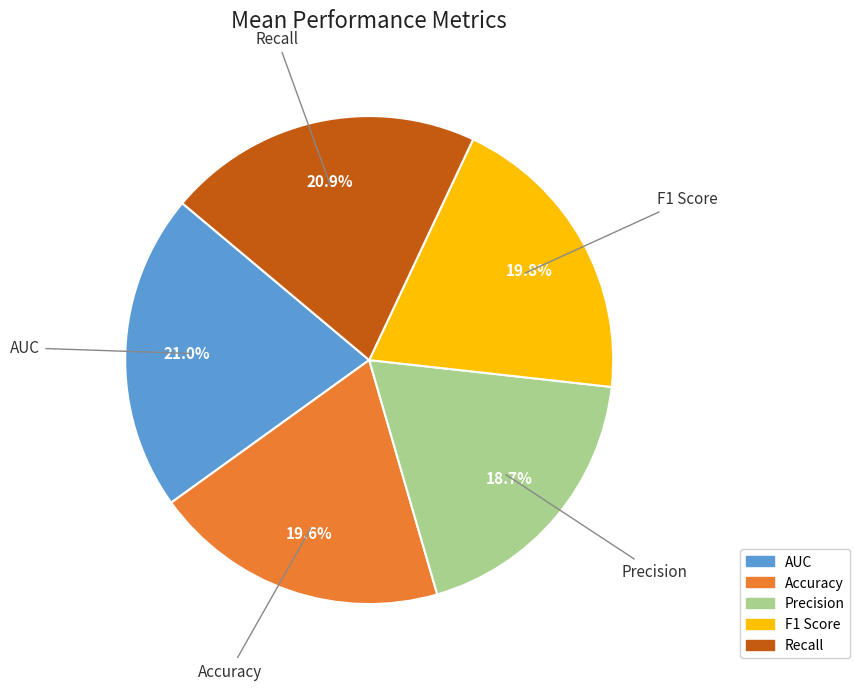

How many segments does this pie chart have?

5